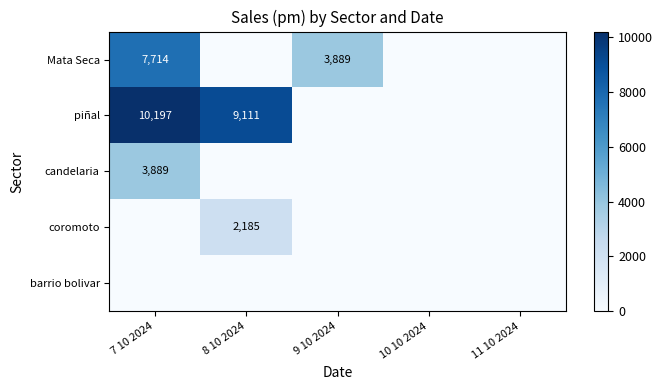

Is the value of Mata Seca at 9 10 2024 greater than the value of coromoto at 8 10 2024?

Yes